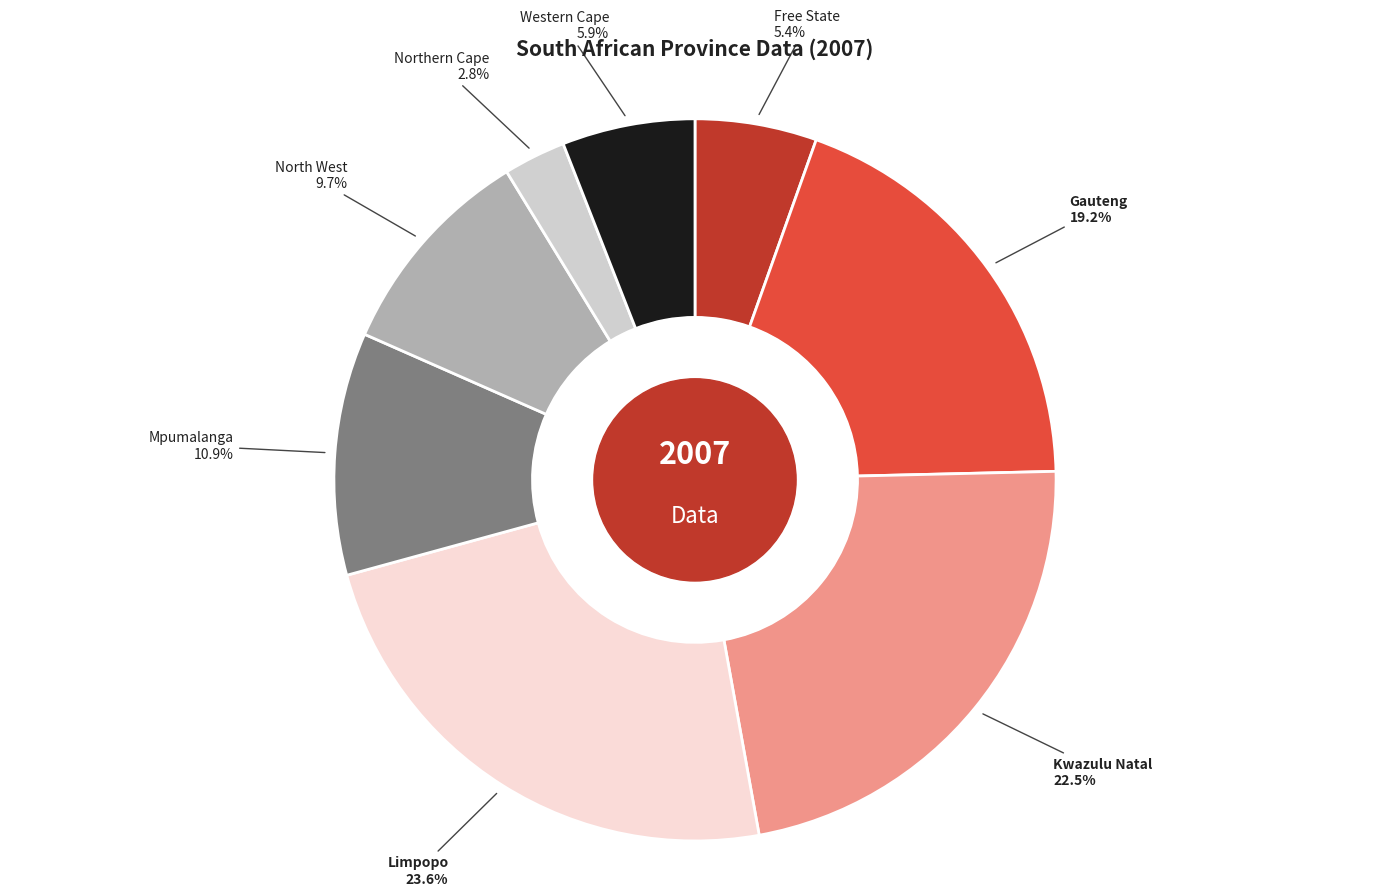

The Gauteng slice represents 19% of the pie. True or false?

True